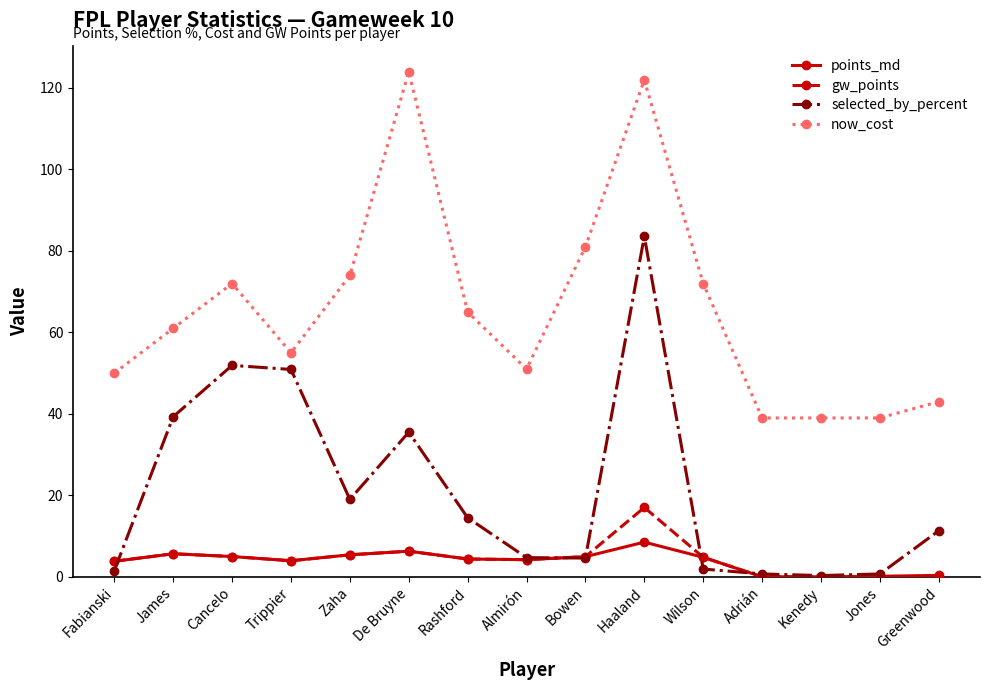

Is the value of points_md at Haaland greater than the value of now_cost at Zaha?

No